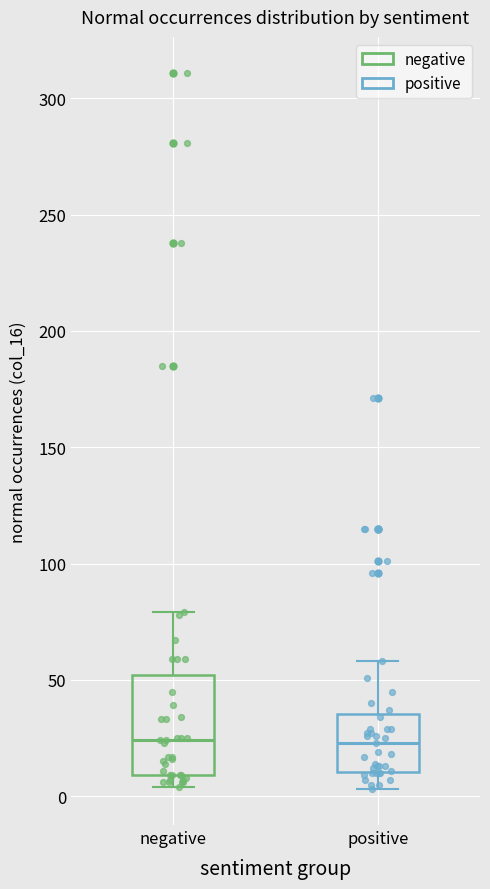

Which box is the tallest, from its lower edge to its upper edge?

negative